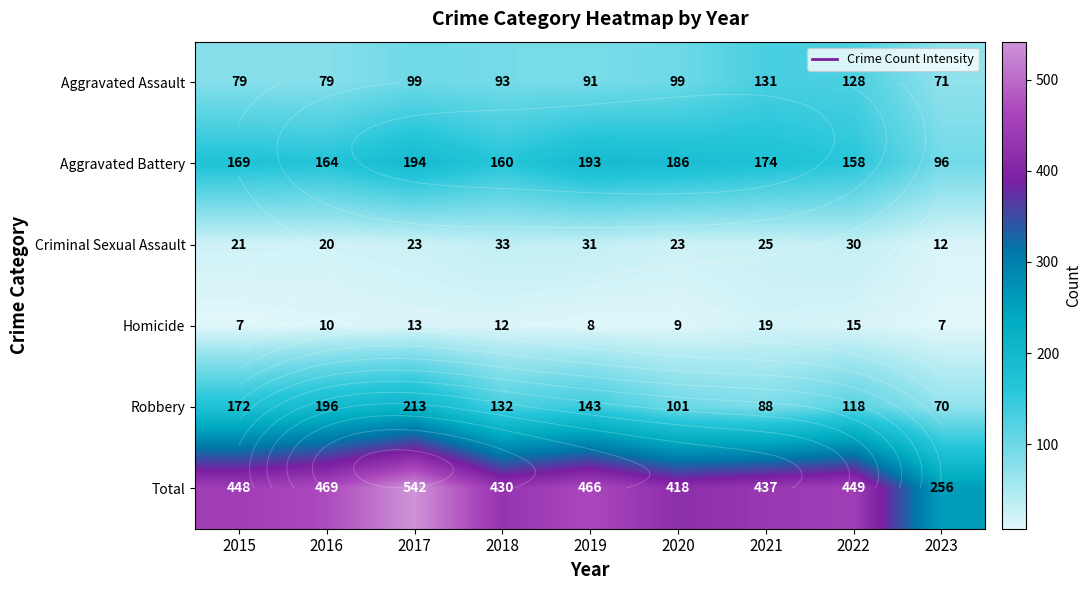

True or false: Aggravated Battery has a value of 58 at 2022.

False